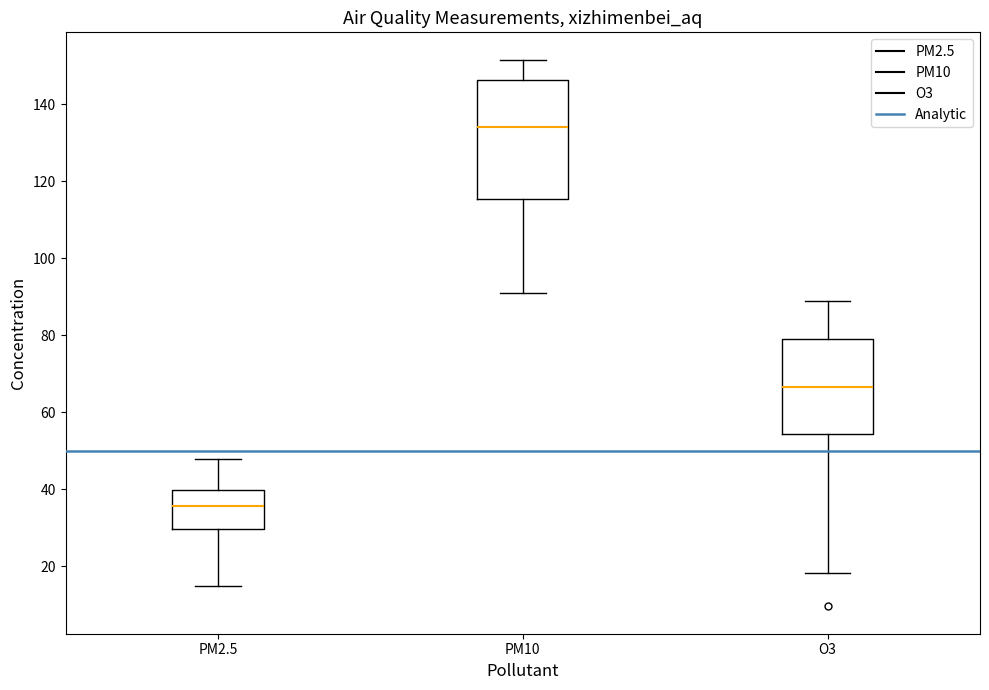

Reading left to right, read every box against the y-axis: the position of its median line, the range the box covers, and the ends of its whiskers. The values are not printed on the chart, so give them approximately, as read against the axis.

PM2.5: median 36, box 30 to 40, whiskers 14 to 48
PM10: median 134, box 116 to 146, whiskers 90 to 152
O3: median 66, box 54 to 78, whiskers 18 to 88